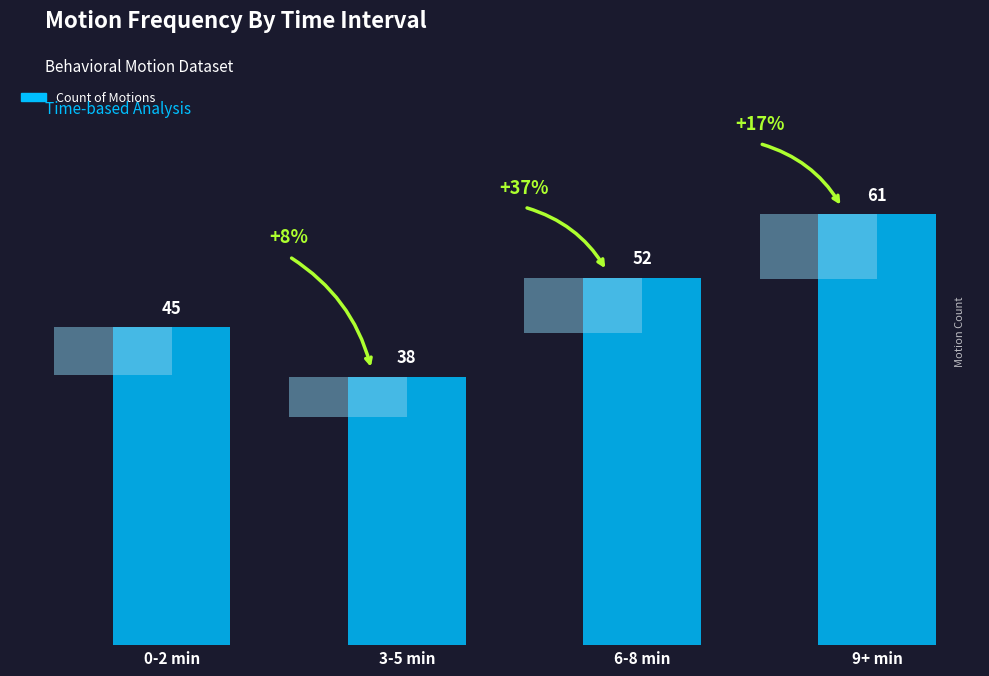

What value does the data have at 0-2 min?

45